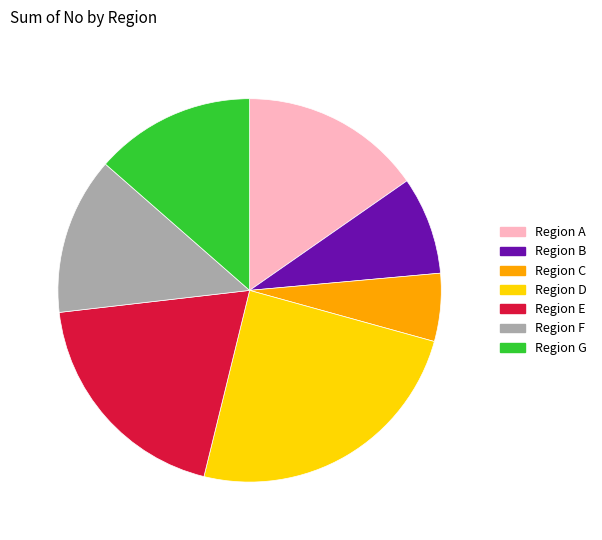

True or false: Region E accounts for 13% of the total.

False